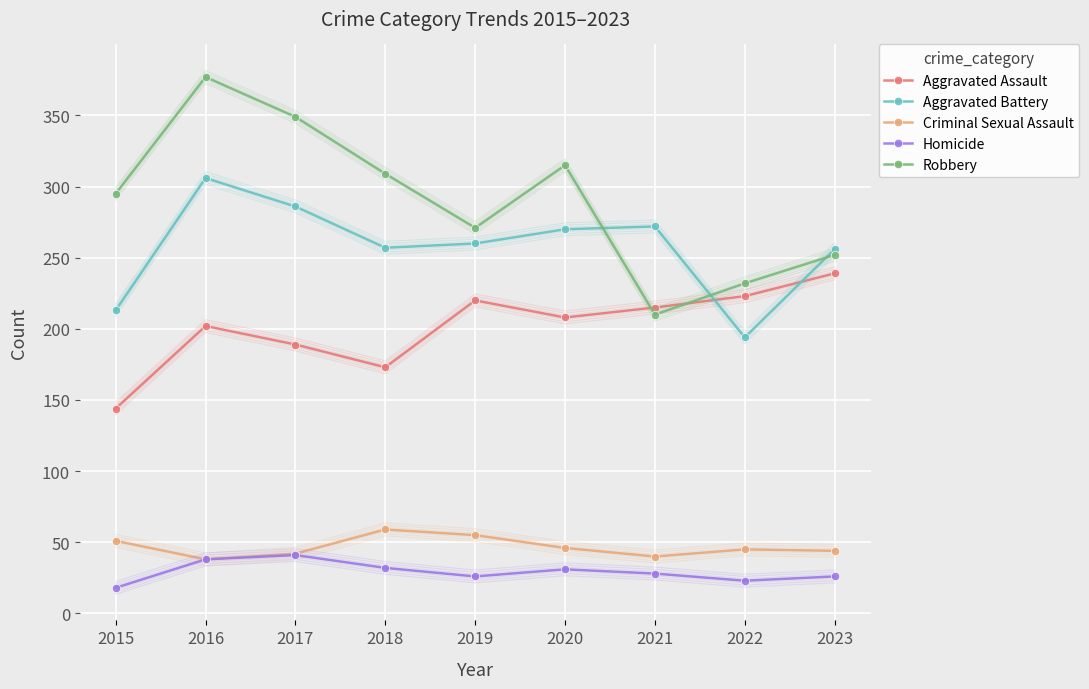

True or false: Homicide has more than 0 interior local peaks.

True